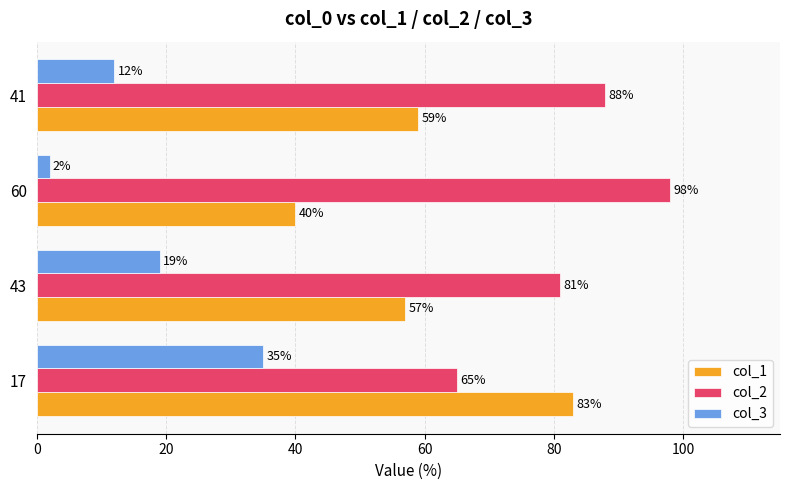

What is the difference between the highest and lowest values at 60?

96